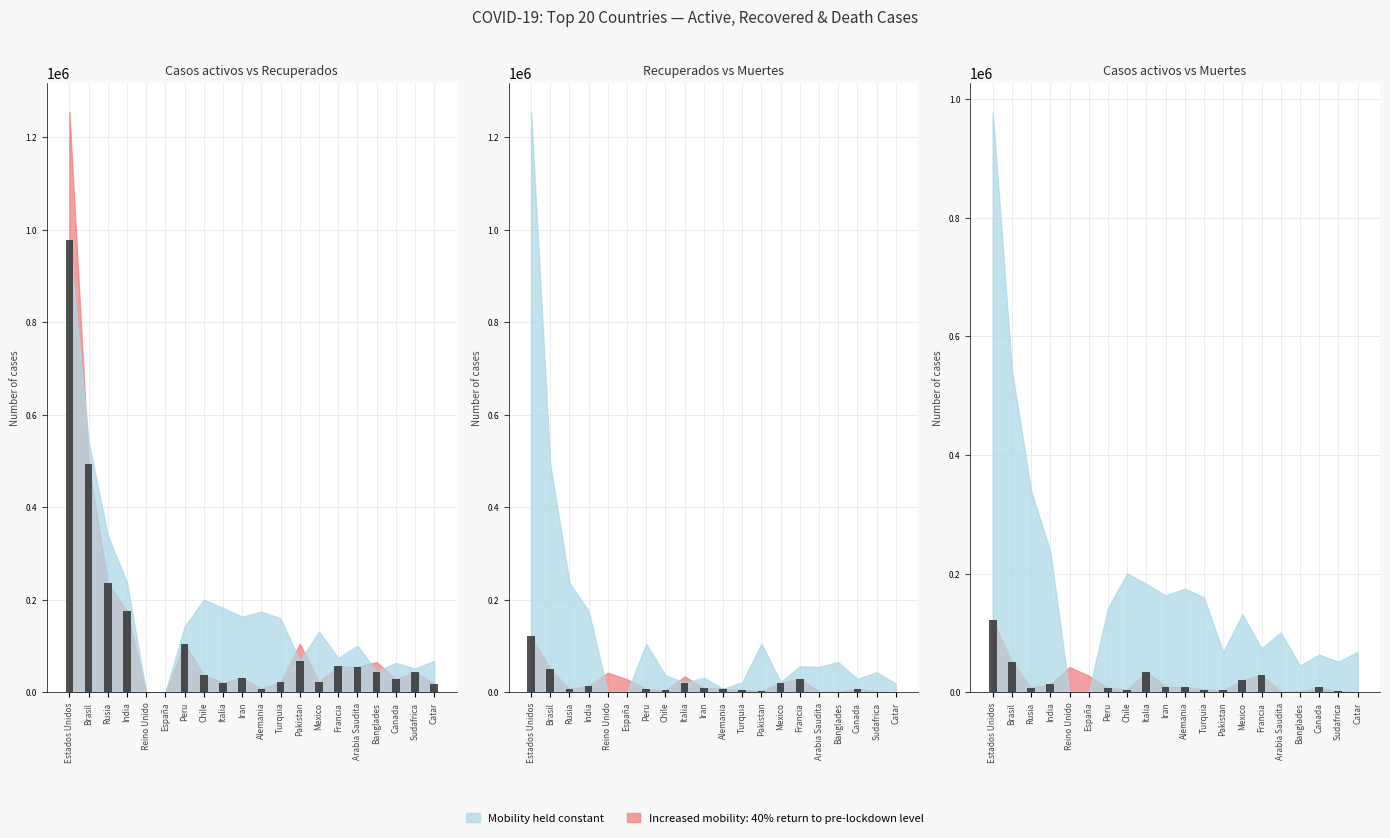

The value of Casos activos at Turquia is 160240. True or false?

True